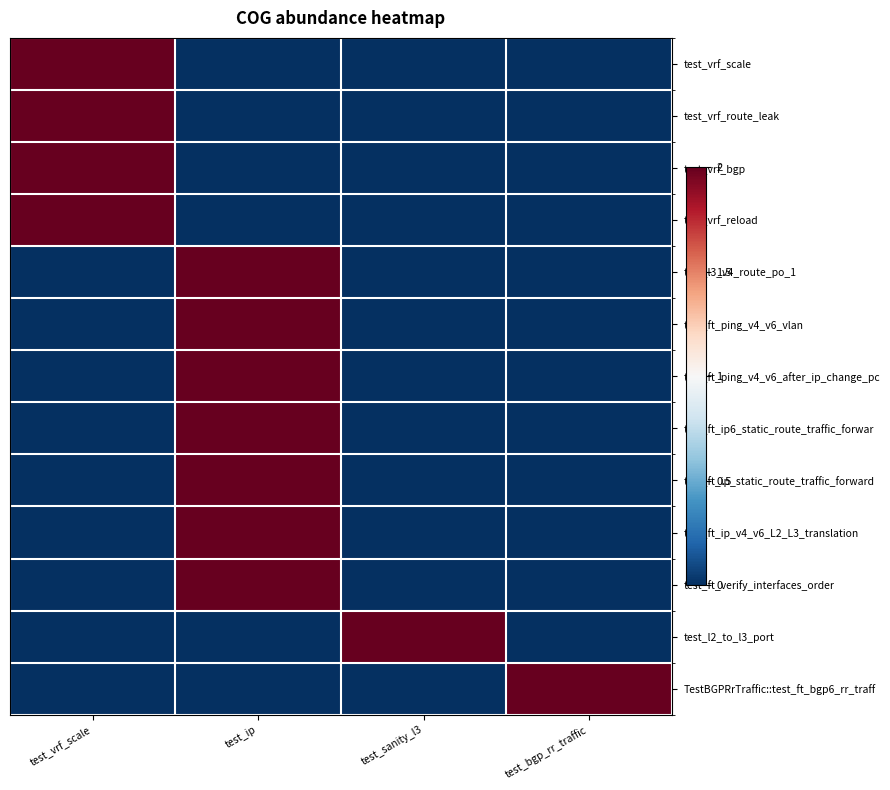

Between test_ip and test_vrf_scale, which is larger?

test_vrf_scale